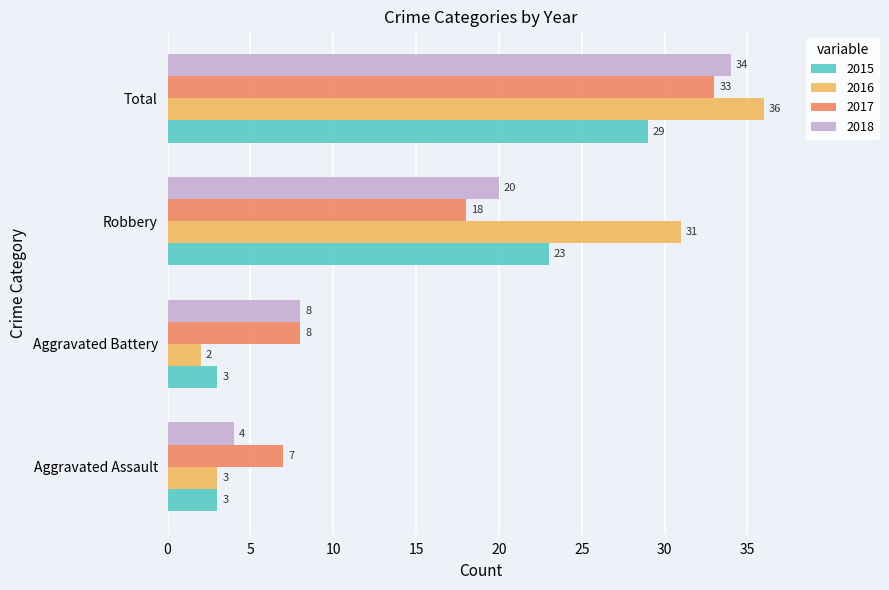

True or false: 2017 has a value of 4 at Aggravated Battery.

False